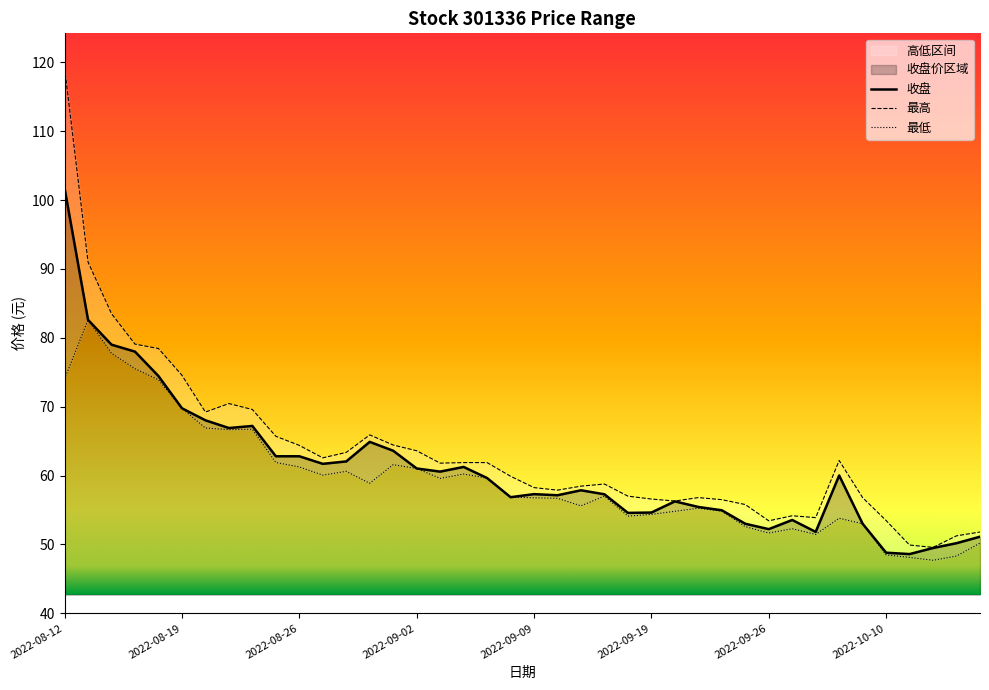

Between 2022-08-18 and 2022-08-16, which is larger?

2022-08-16